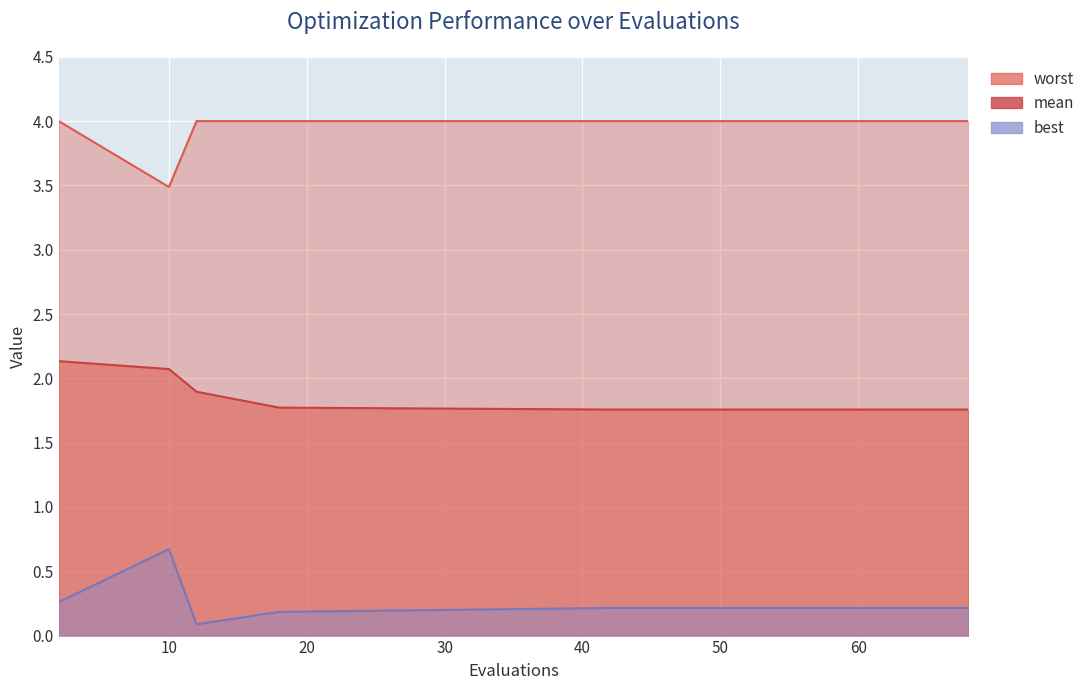

At how many categories does at least one series exceed 1?

20